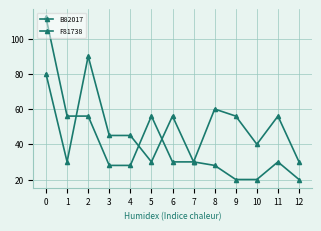

Rank the series at 12 from lowest to highest value.

B82017, F81738